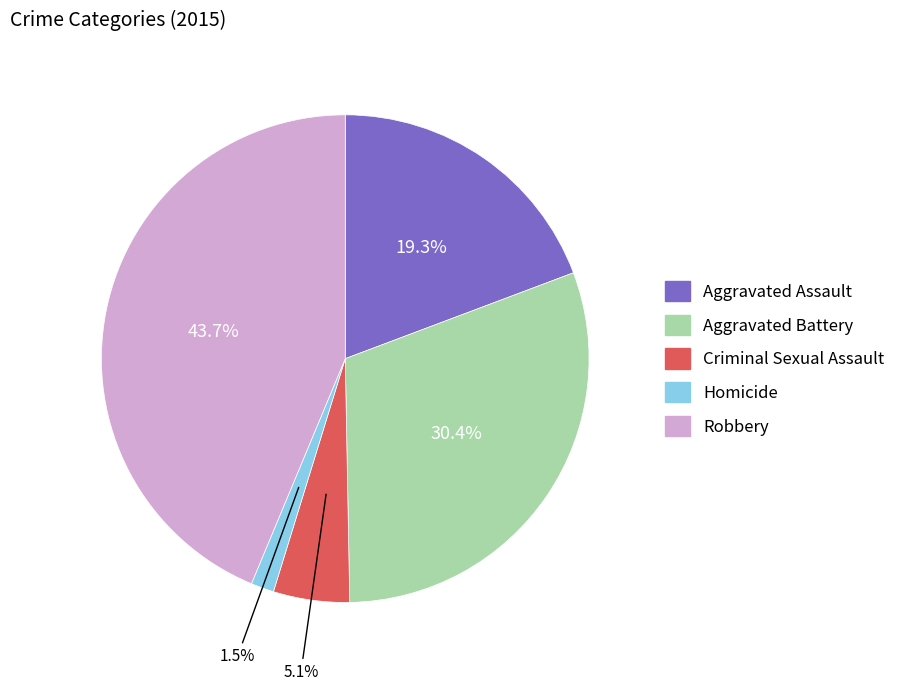

Do Homicide and Aggravated Battery together represent more than half of the pie?

No